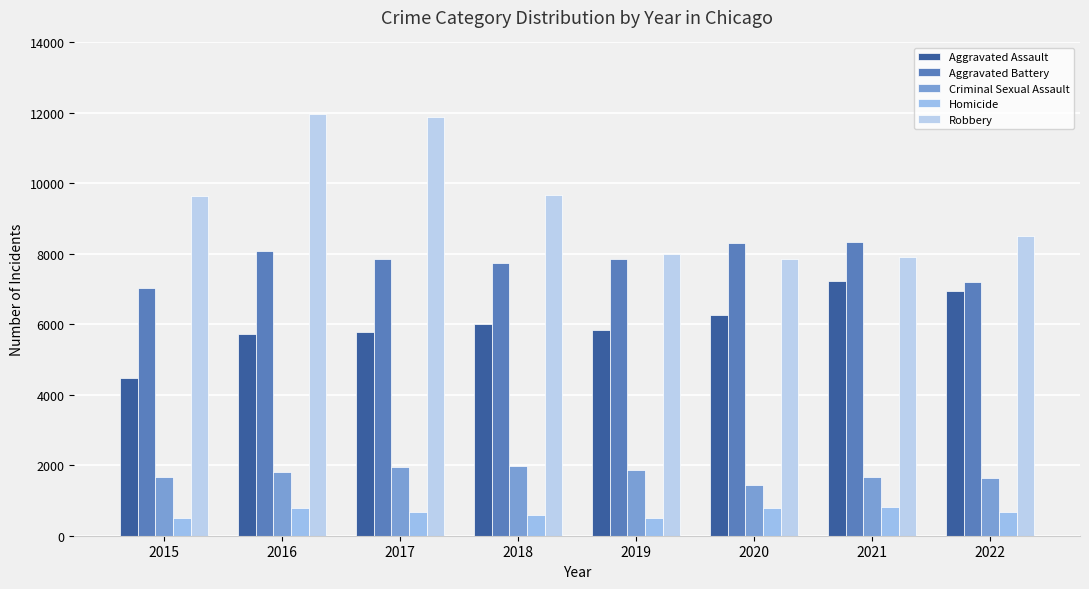

What is the average value of the Criminal Sexual Assault series?

1755